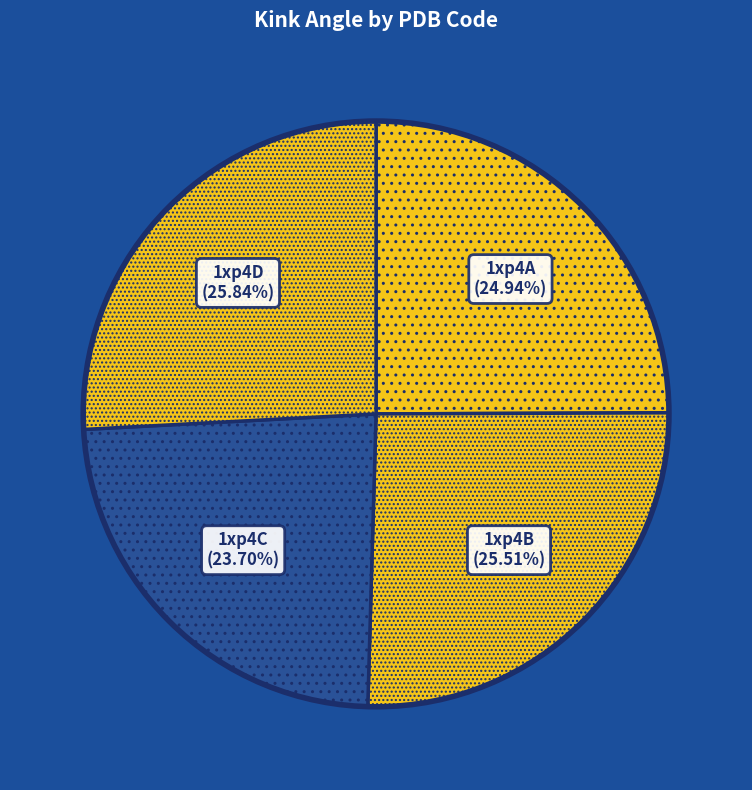

How many segments does this pie chart have?

4